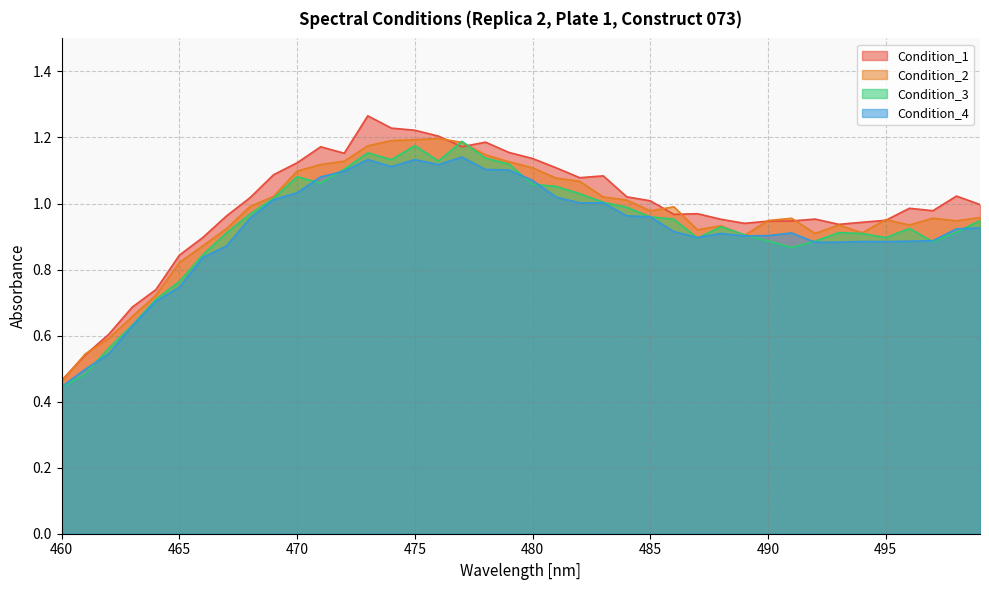

Is it true that Condition_4 equals 0.2 at 466?

False